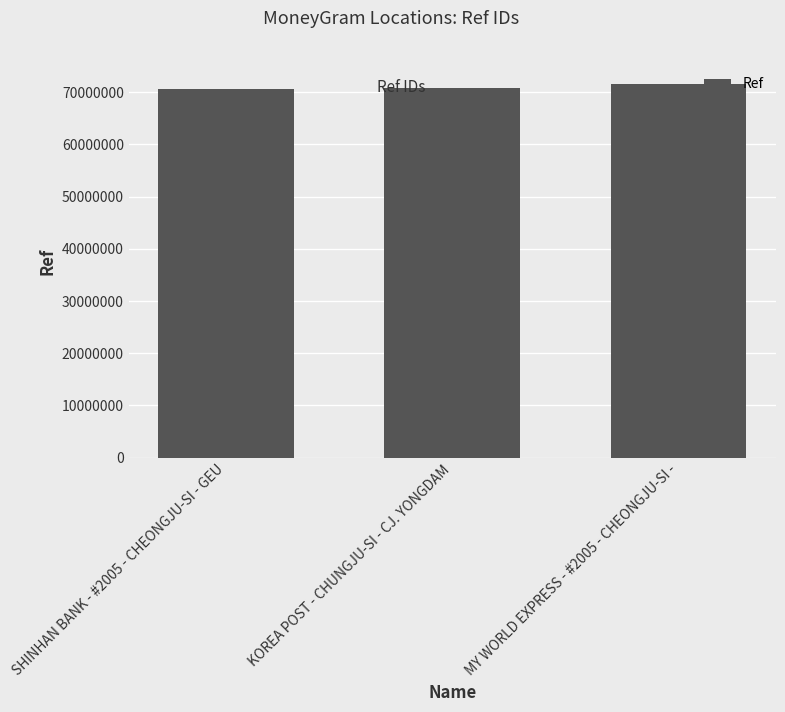

What is the minimum value shown in the chart?

70629084